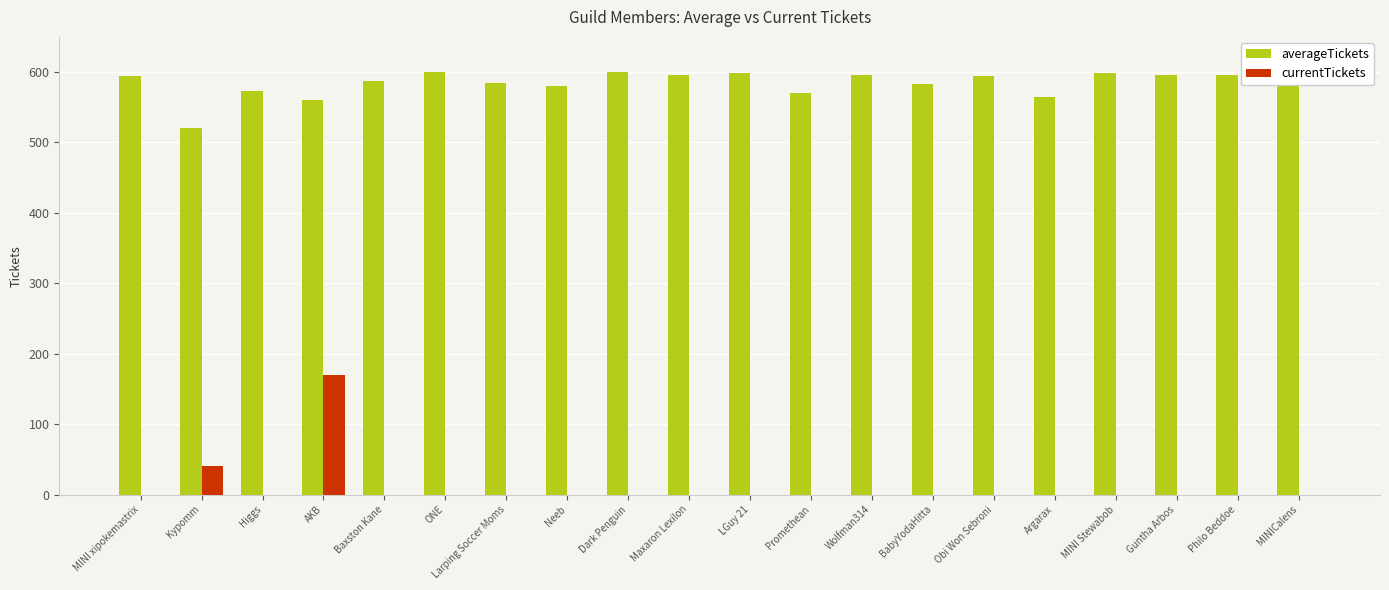

What are all the series names shown in the legend?

averageTickets, currentTickets